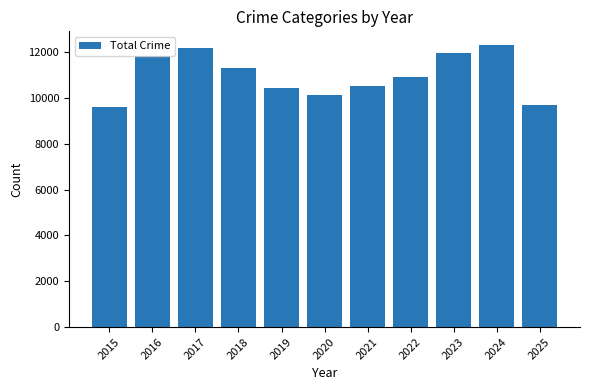

What is the difference between the values at 2023 and 2019?

1528